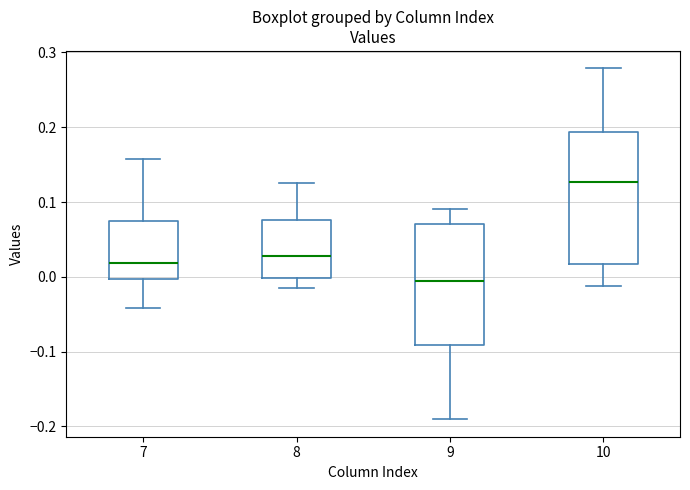

Reading left to right, read every box against the y-axis: the position of its median line, the range the box covers, and the ends of its whiskers. The values are not printed on the chart, so give them approximately, as read against the axis.

7: median 0.02, box 0.00 to 0.07, whiskers -0.04 to 0.16
8: median 0.03, box 0.00 to 0.08, whiskers -0.01 to 0.13
9: median 0.00, box -0.09 to 0.07, whiskers -0.19 to 0.09
10: median 0.13, box 0.02 to 0.19, whiskers -0.01 to 0.28